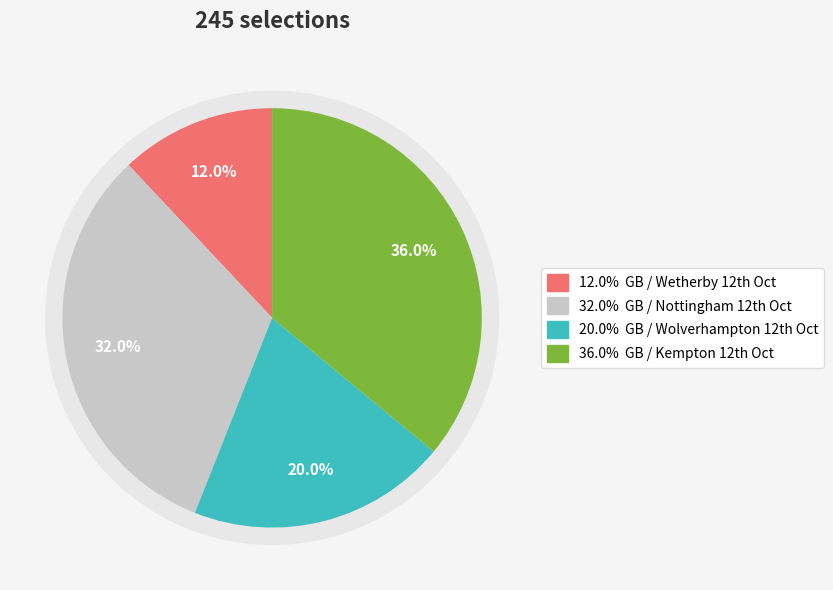

To the nearest percent, what is the average slice percentage?

25%